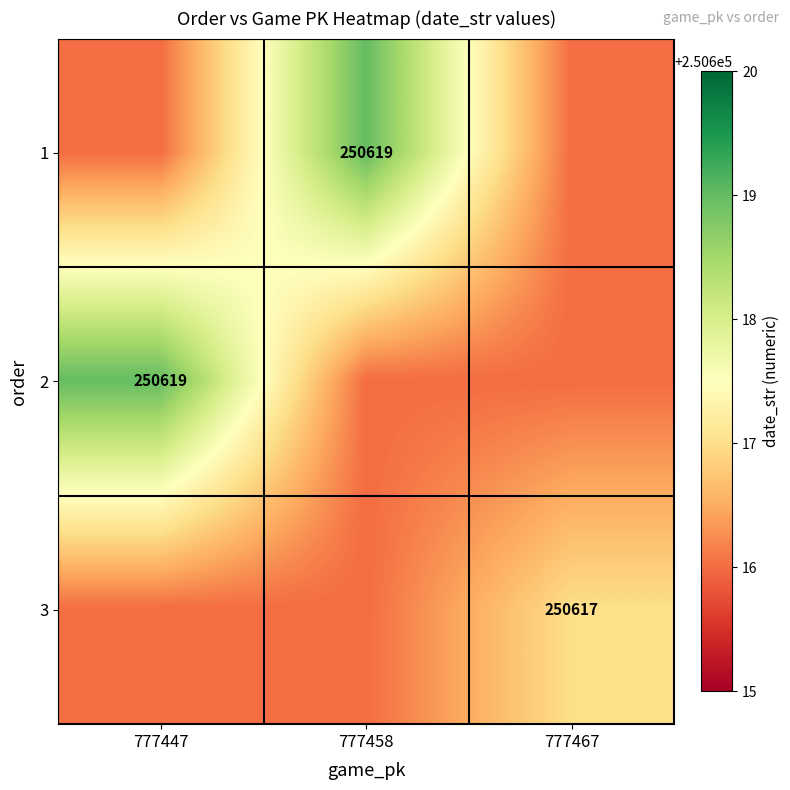

Is it true that 2 equals 346975 at 777447?

False